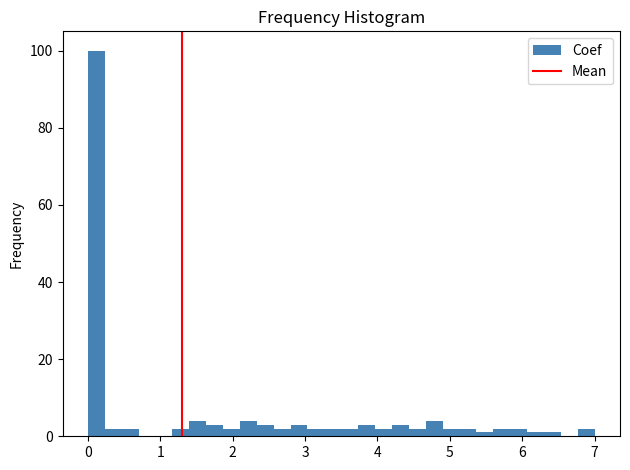

Read against the x-axis, roughly where is the centre of the tallest bar?

0.1